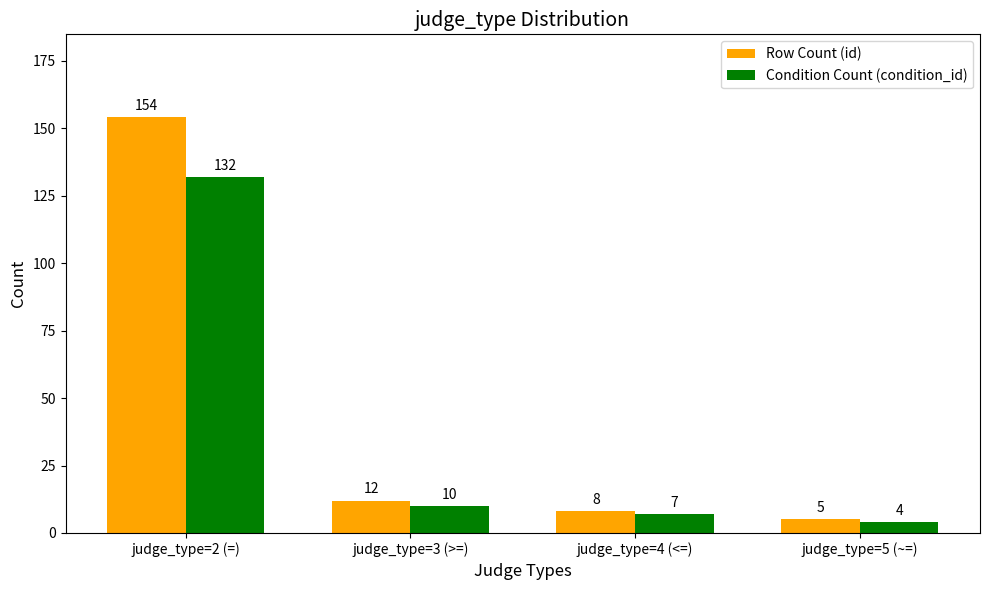

What position from the right is judge_type=3 (>=)?

3